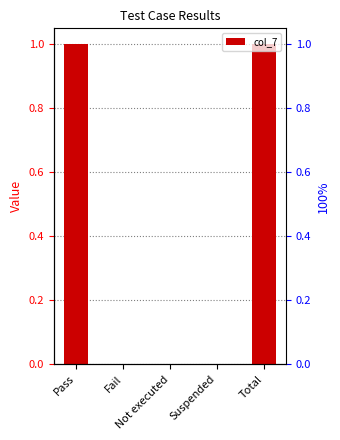

Reading right to left, what are all the values shown in this chart?

Total=1	Suspended=0	Not executed=0	Fail=0	Pass=1